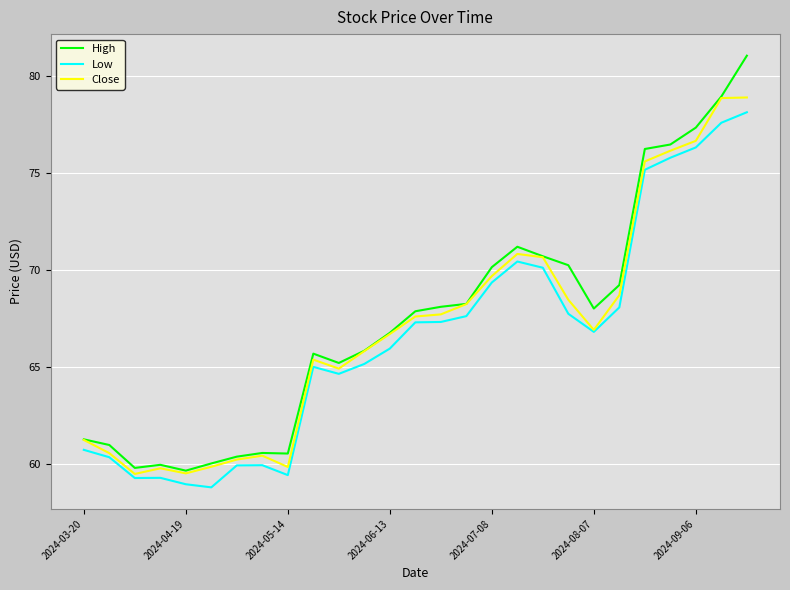

What is the minimum value for High?

59.7